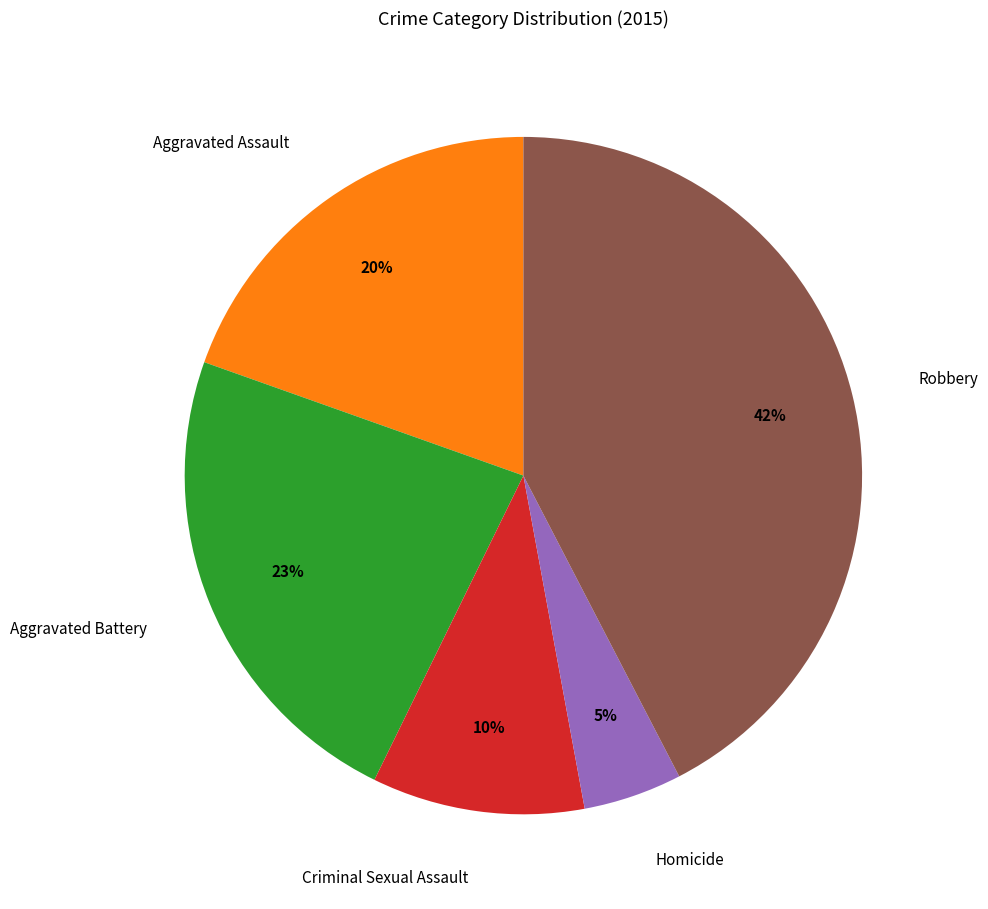

Between Aggravated Battery and Criminal Sexual Assault, which is larger?

Aggravated Battery